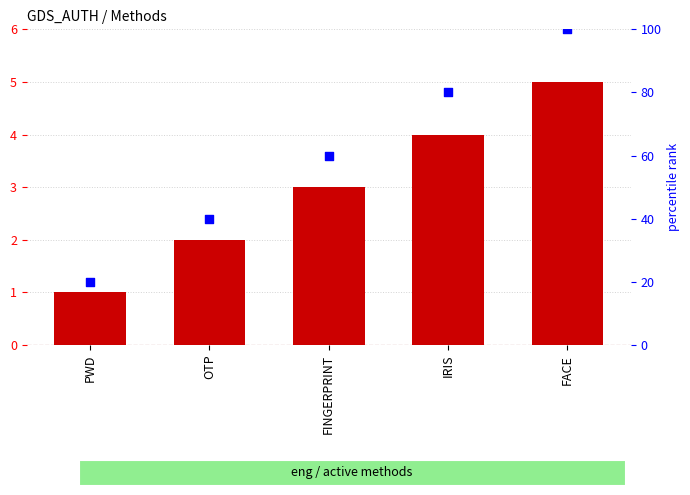

What are all the series names shown in the legend?

method_seq, percentile rank within the sample